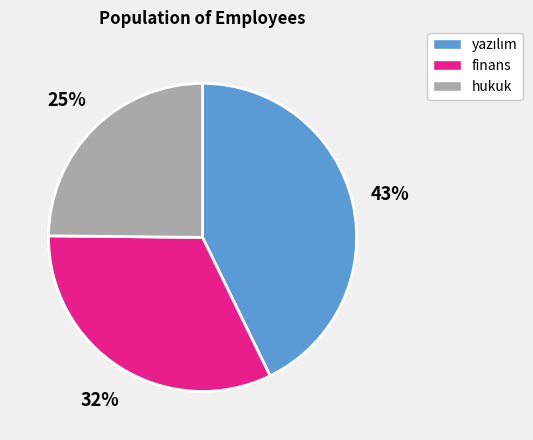

Which has a higher value, finans or hukuk?

finans